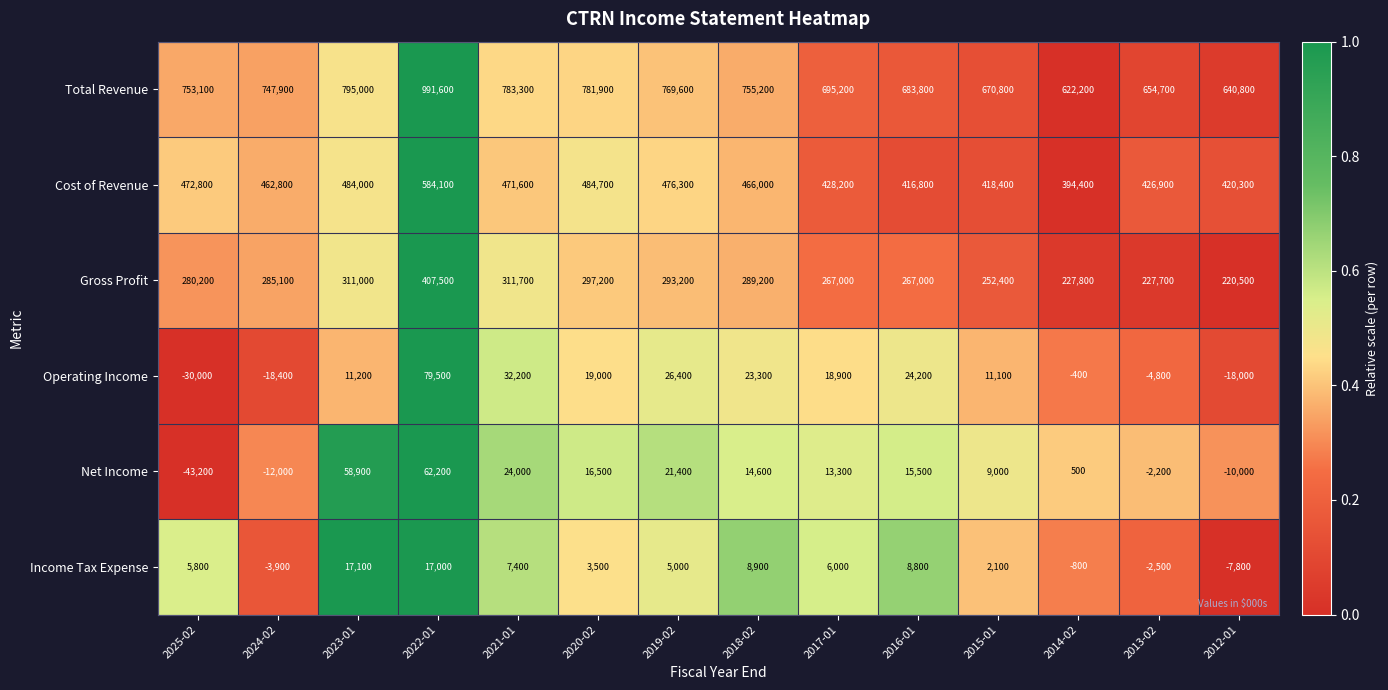

Which series has the widest spread of values?

Total Revenue